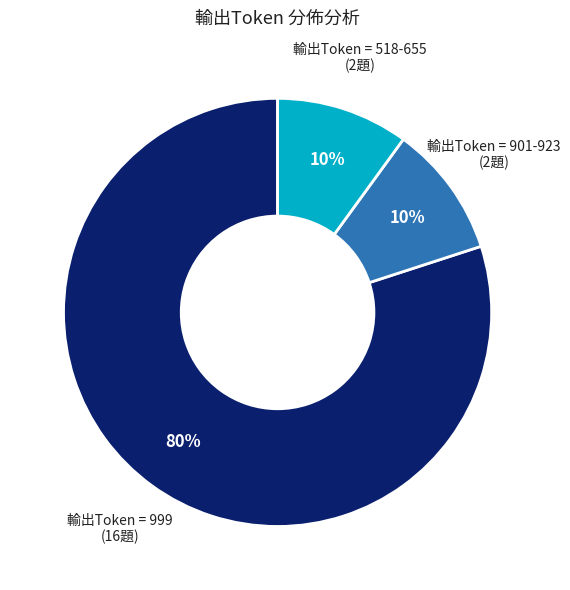

Does any single category account for the majority?

Yes